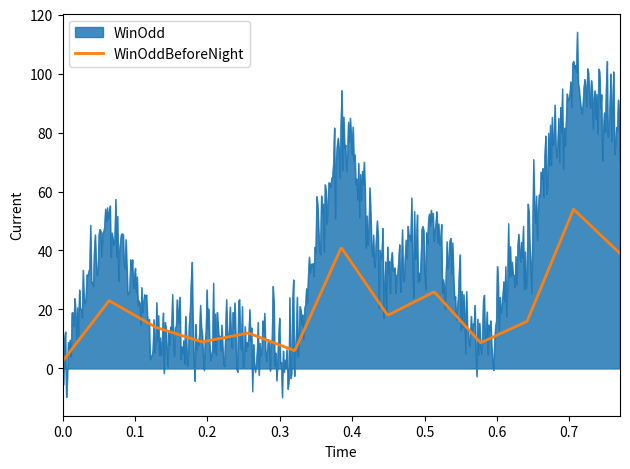

What is the highest value of the WinOddBeforeNight series?

53.9